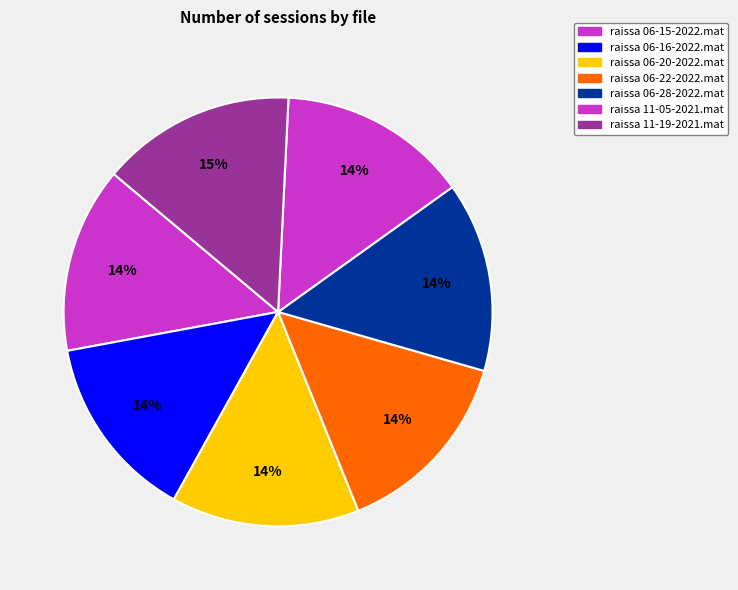

To the nearest percent, what is the combined percentage of raissa 11-19-2021.mat and raissa 11-05-2021.mat?

29%